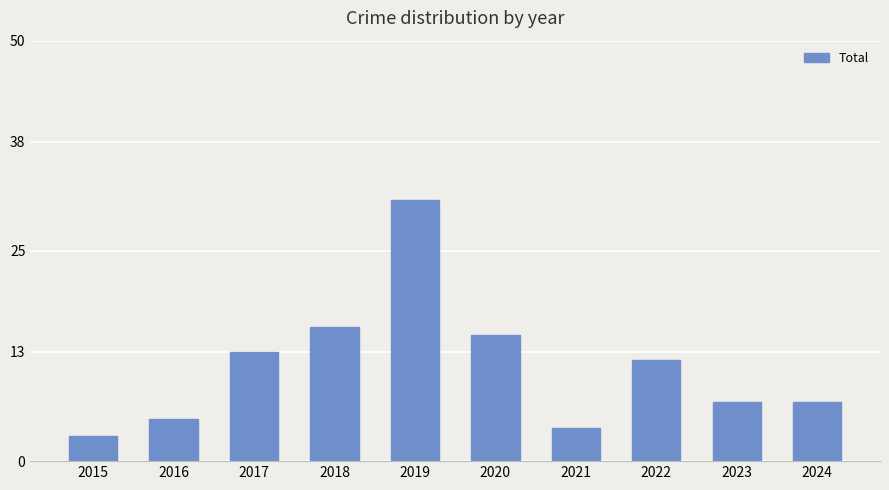

Between 2018 and 2015, which is larger?

2018